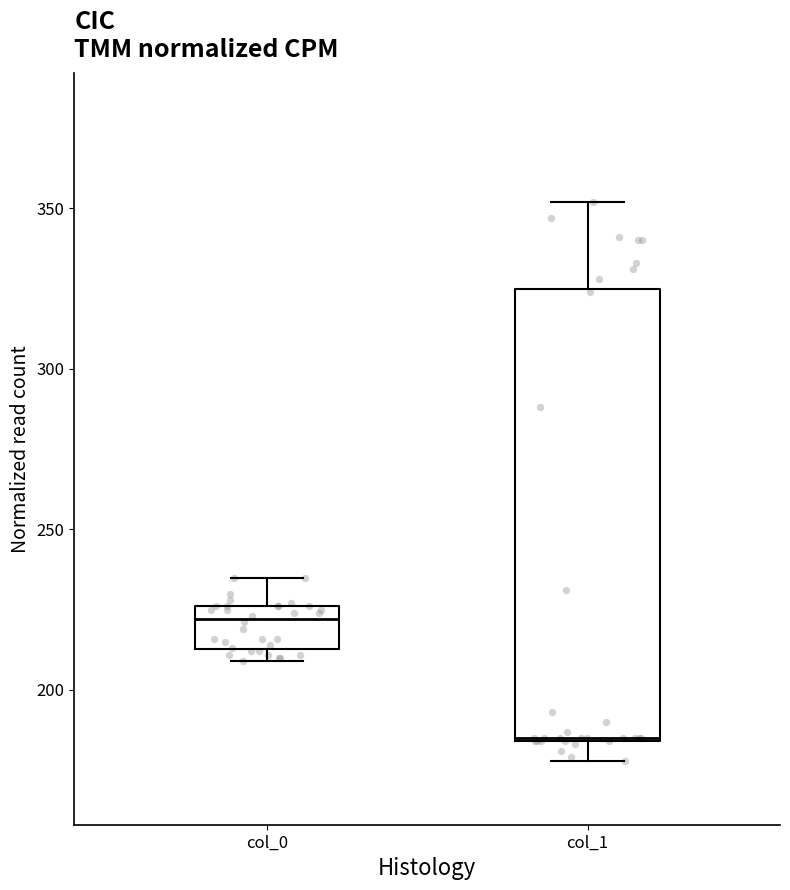

Where is the upper edge of the box for col_0 on the y-axis? The values are not printed on the chart, so give them approximately, as read against the axis.

225